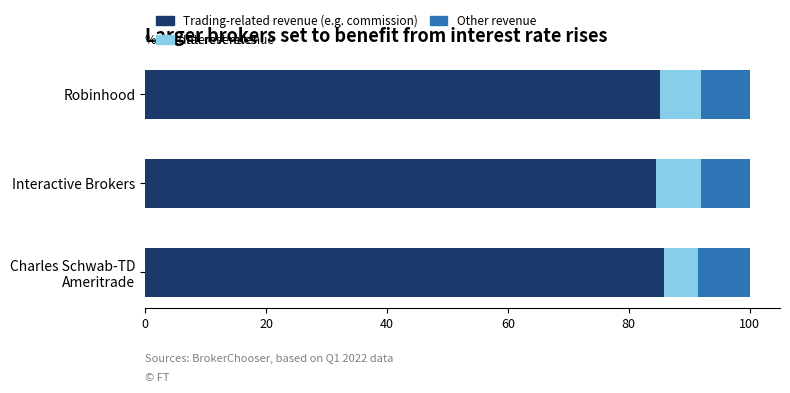

What is the maximum value for Trading-related revenue (e.g. commission)?

85.8